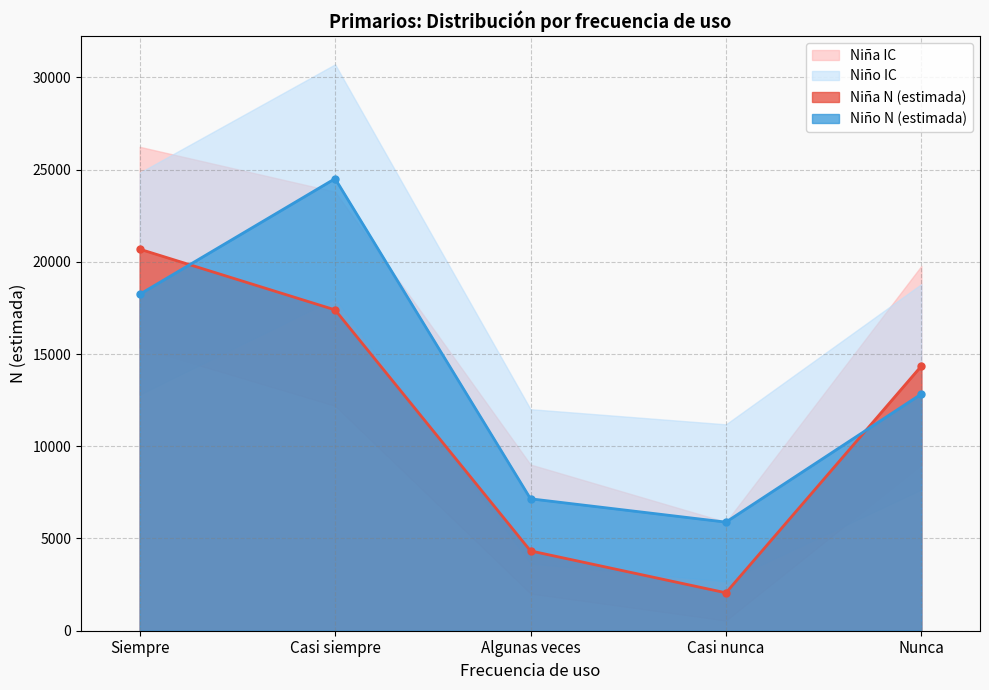

What is the average value of the Niña N (estimada) series?

11761